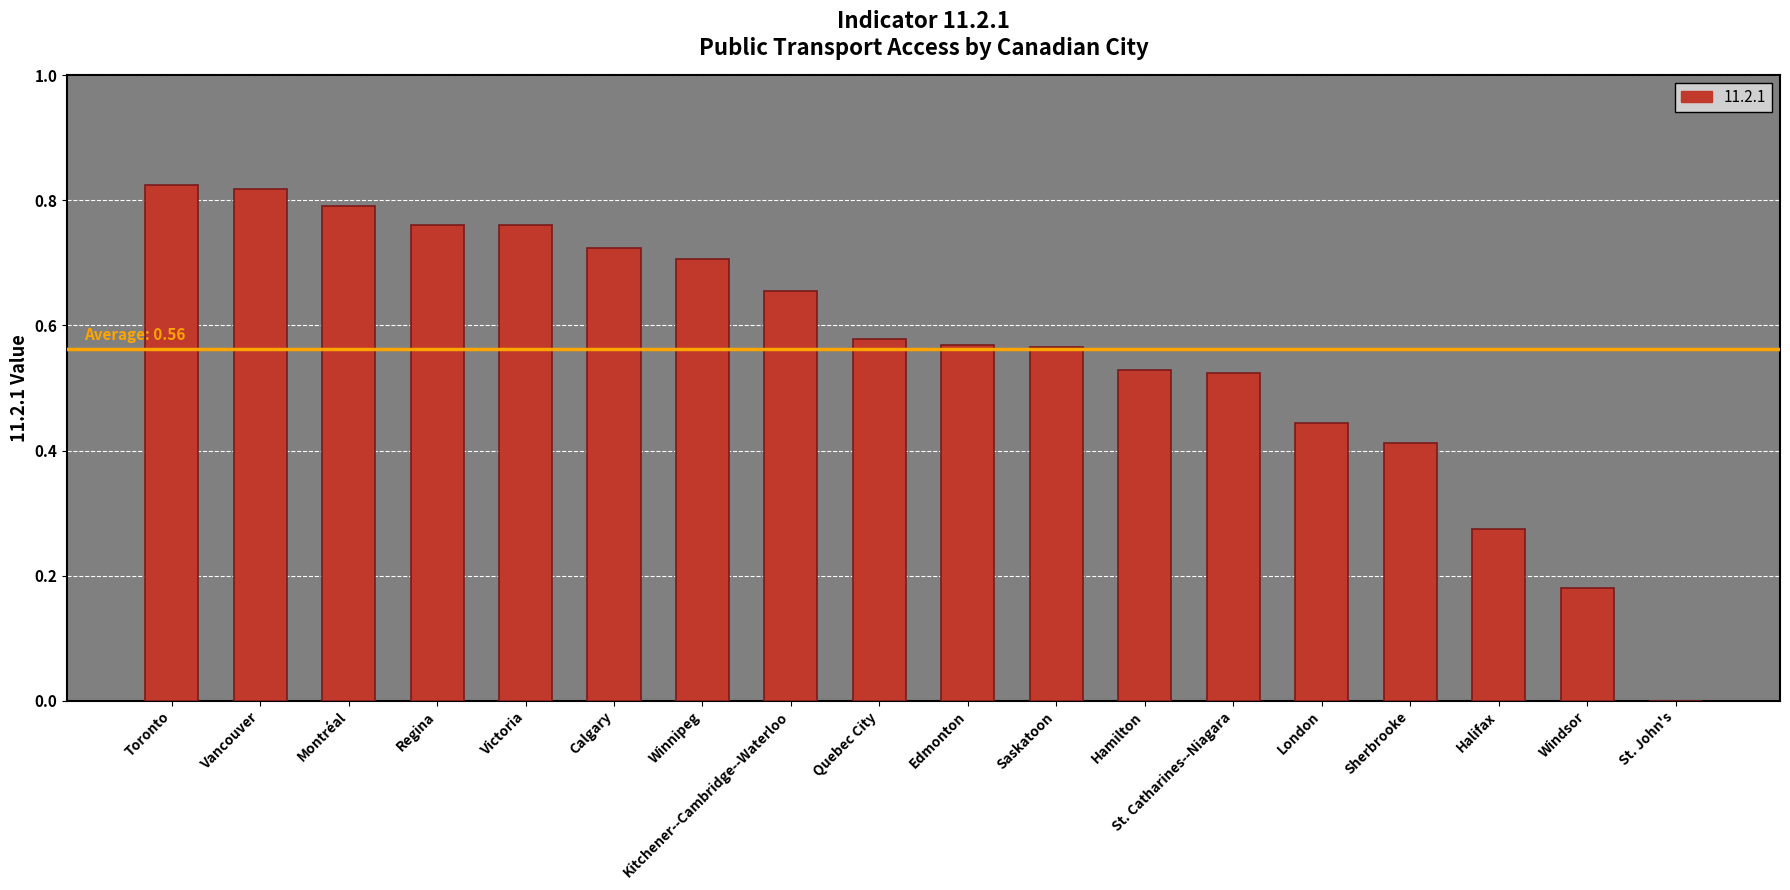

The value at Vancouver is 0.8. True or false?

True